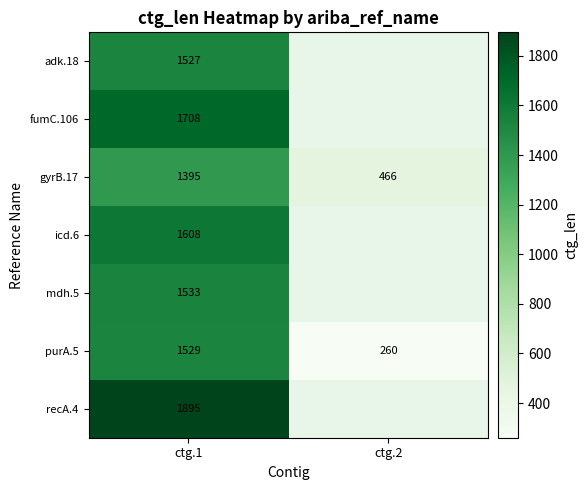

What is the sum of all purA.5 values?

1789